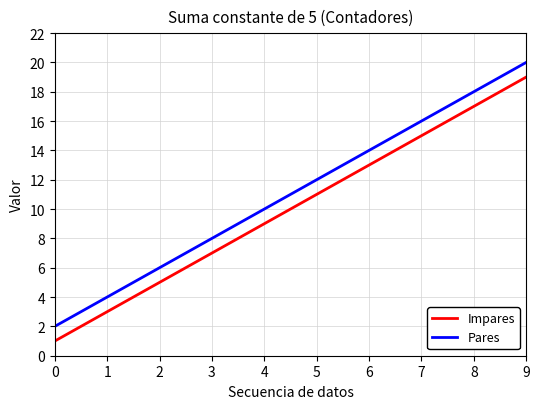

What is the difference between the second highest and minimum values in the Pares series?

16